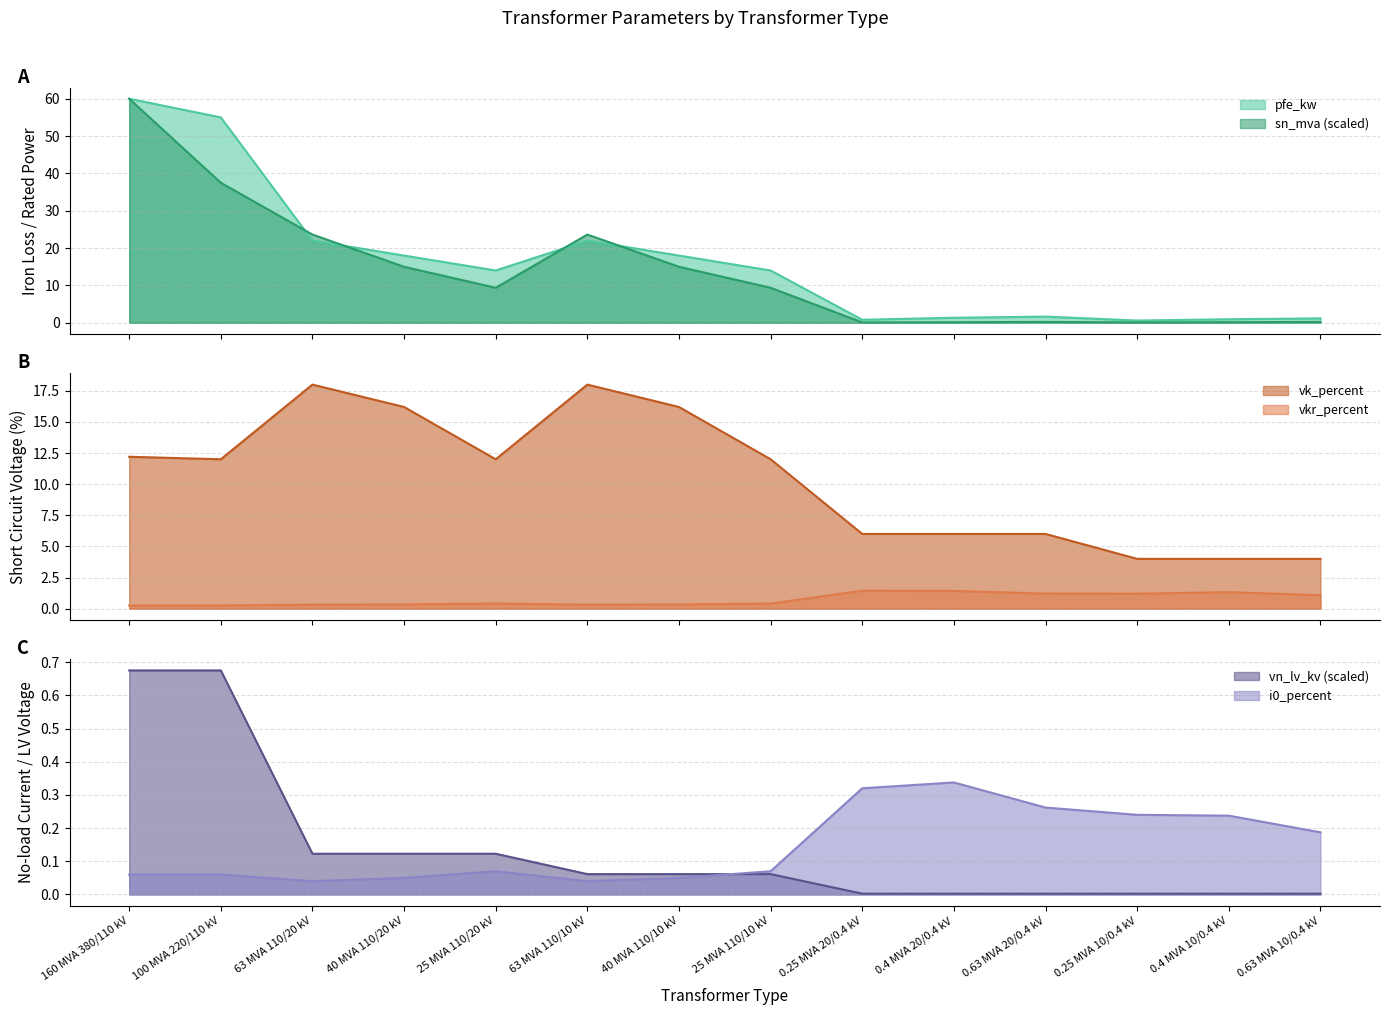

What is the label of the 1st point from the right?

0.63 MVA 10/0.4 kV